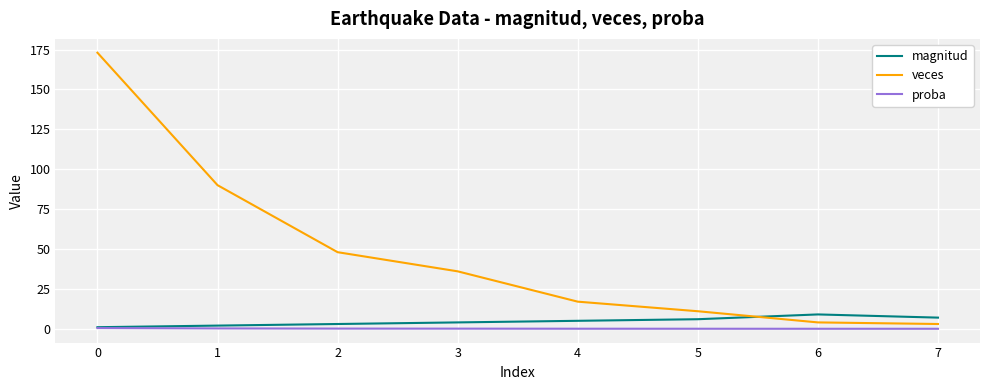

Which series has the largest total across all categories?

veces